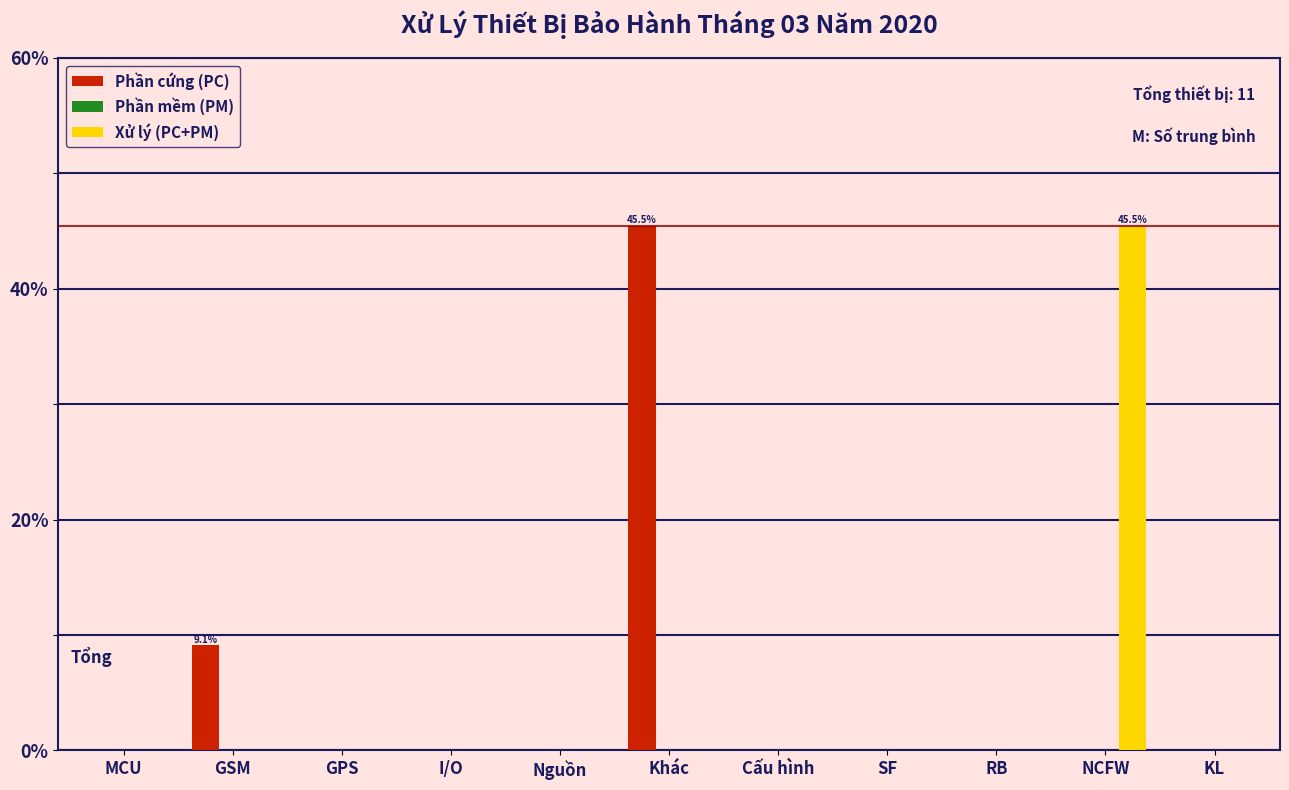

Reading right to left, transcribe all the data shown in this chart.

Phần cứng (PC): KL=0.0	NCFW=0.0	RB=0.0	SF=0.0	Cấu hình=0.0	Khác=45.5	Nguồn=0.0	I/O=0.0	GPS=0.0	GSM=9.1	MCU=0.0
Xử lý (PC+PM): KL=0.0	NCFW=45.5	RB=0.0	SF=0.0	Cấu hình=0.0	Khác=0.0	Nguồn=0.0	I/O=0.0	GPS=0.0	GSM=0.0	MCU=0.0